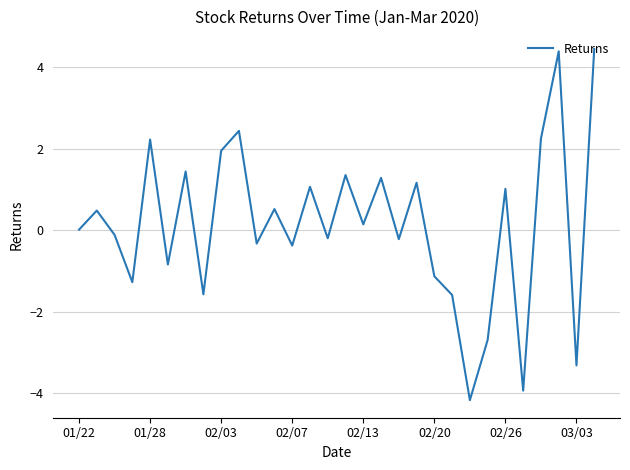

What is the greatest value displayed?

4.5